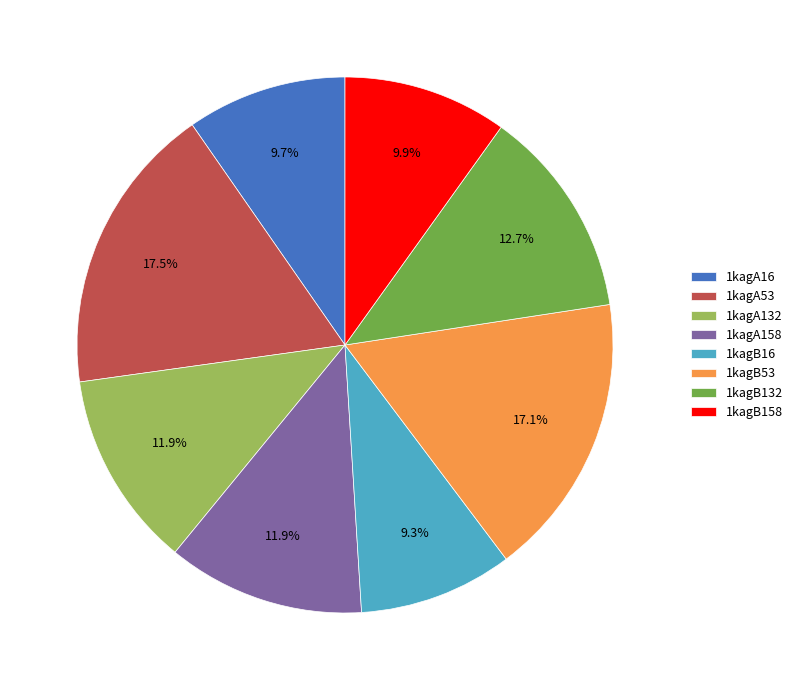

Combined, do 1kagB53 and 1kagB158 account for over 50%?

No